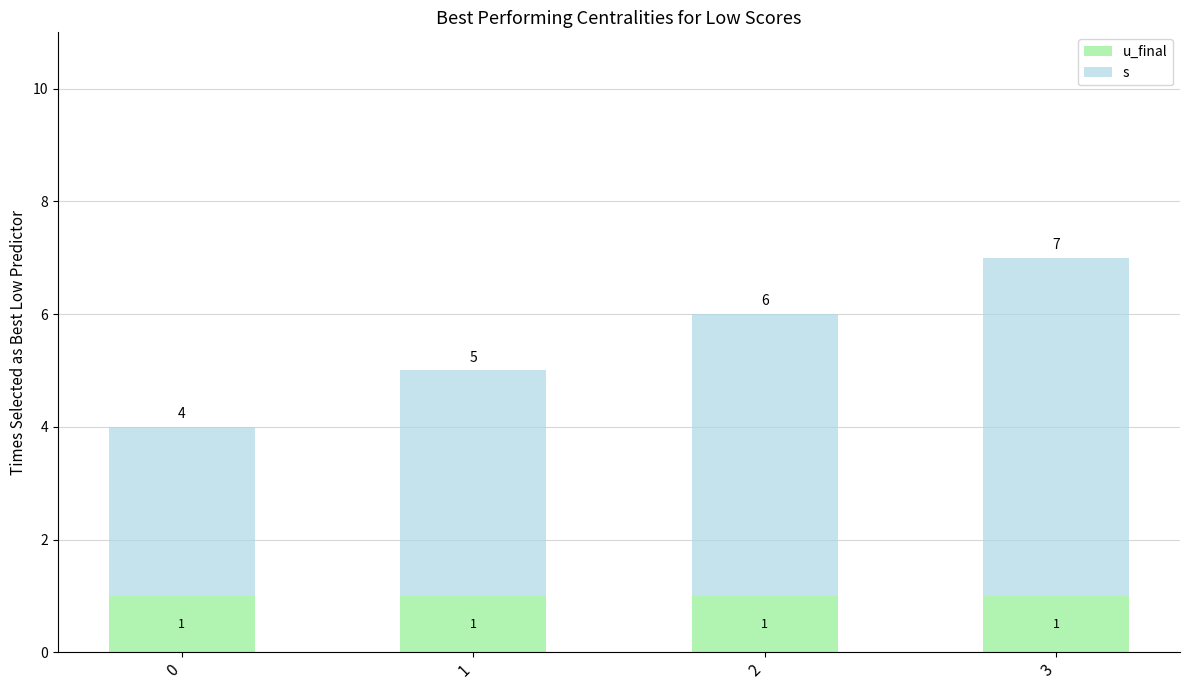

What is the total value across all series at 3?

7